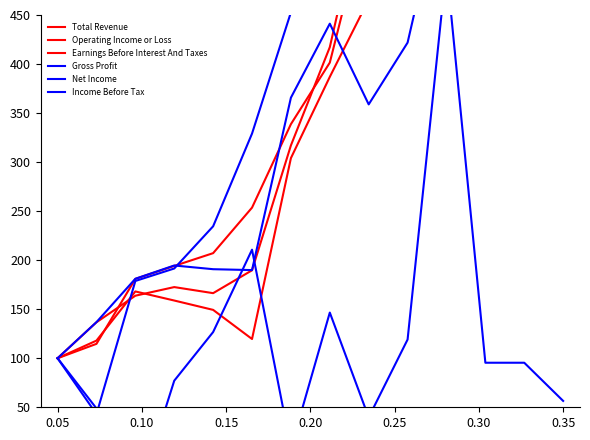

Reading left to right, extract all data points from this chart.

Total Revenue: 100.0	136.7	163.8	172.6	166.4	189.7	317.0	417.2	591.7	796.9	1034.7	1293.9	1608.2	1886.9
Operating Income or Loss: 100.0	118.0	168.1	158.9	149.3	119.6	304.1	386.9	465.7	551.8	785.8	949.3	1103.0	1351.0
Earnings Before Interest And Taxes: 100.0	114.7	180.9	194.1	207.2	253.6	338.7	401.5	558.9	748.4	869.2	1084.0	1333.4	1547.3
Gross Profit: 100.0	136.8	181.0	194.6	190.8	189.9	365.7	441.2	358.8	421.8	593.9	707.0	805.2	968.1
Net Income: 100.0	48.9	-48.1	77.1	126.7	210.7	8.4	146.6	39.7	119.1	499.2	95.4	95.4	56.5
Income Before Tax: 100.0	43.0	178.8	191.5	234.5	329.1	452.7	709.1	562.4	724.2	2020.0	1172.7	1229.7	1183.6